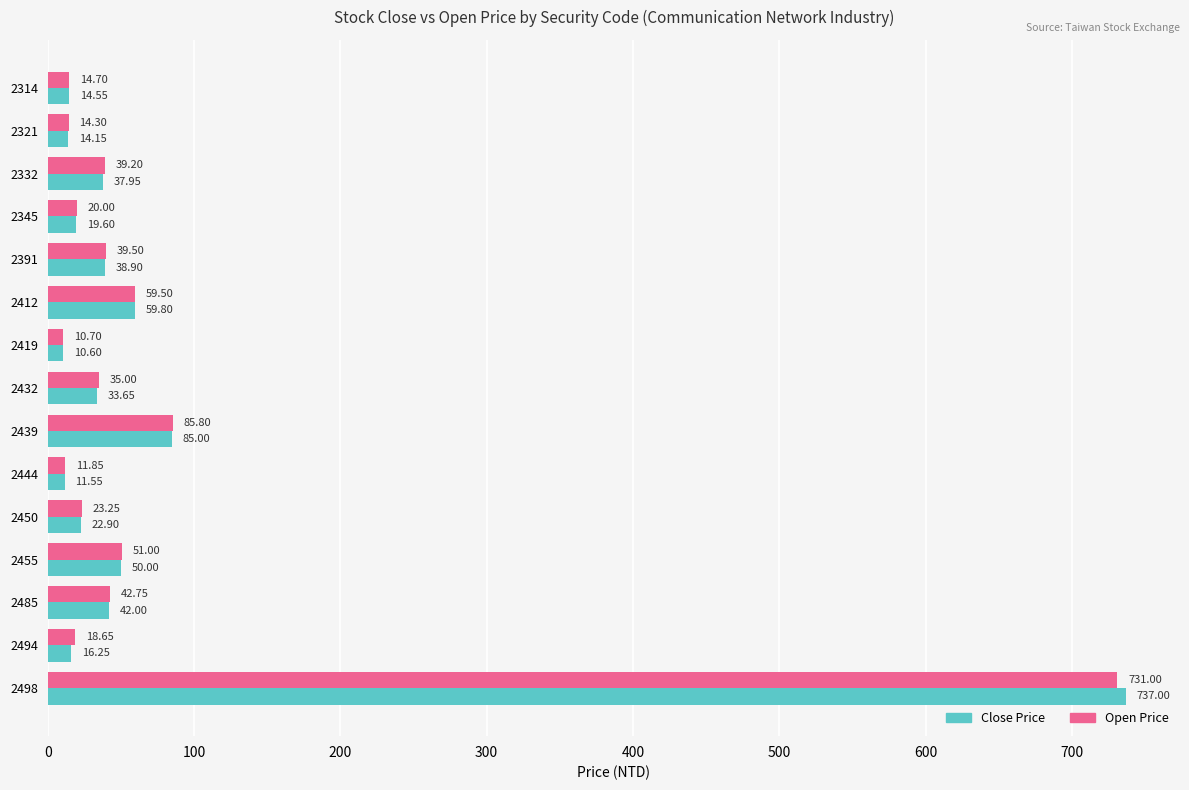

What is the average value of the Close Price series?

79.6